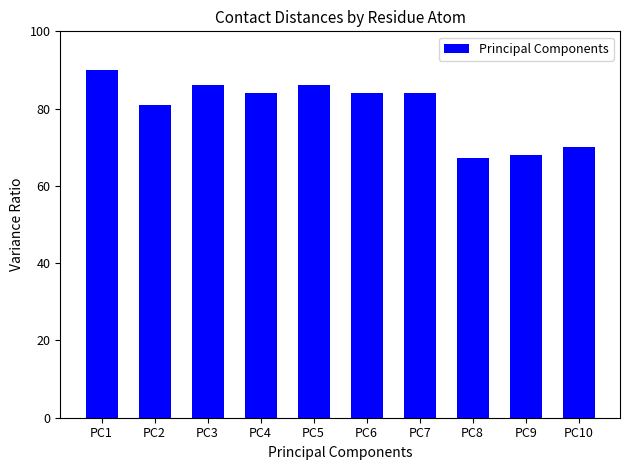

What is the sum of all values?

800.3